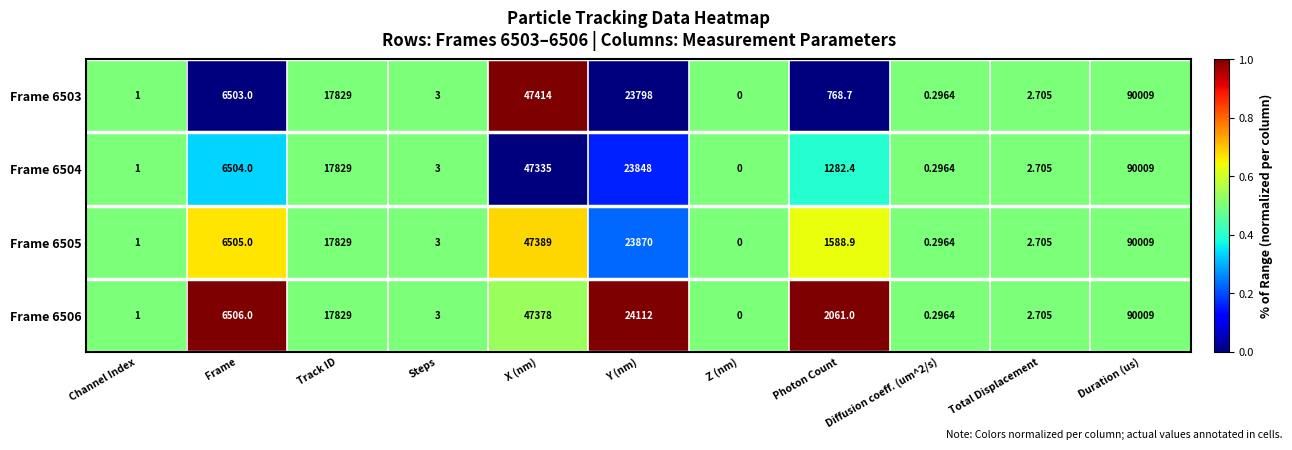

Which category has the highest value across all series?

Duration (us)